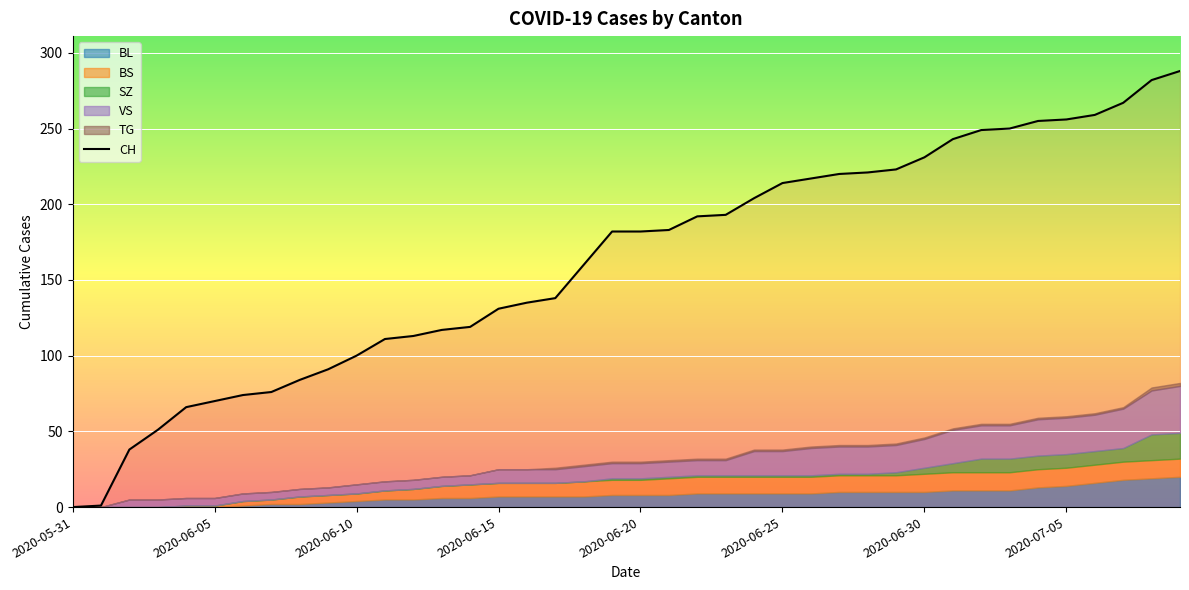

What is the highest value of the CH series?

288